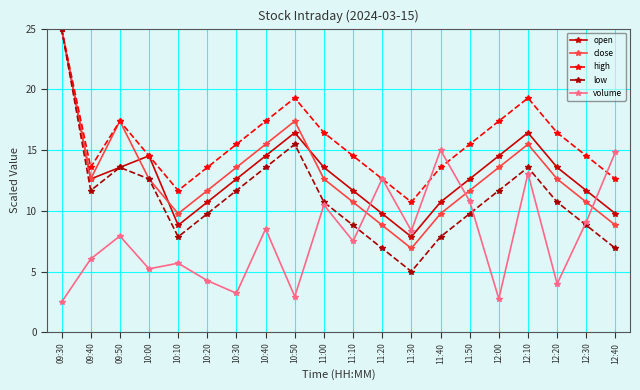

Which category has the highest value in the close series?

09:30